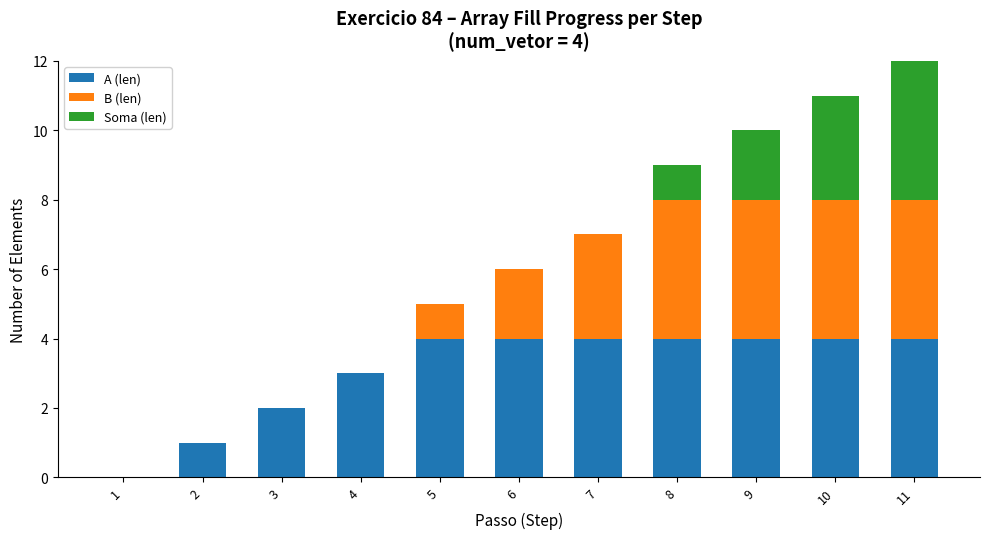

The A (len) series shows 4 at 6. True or false?

True